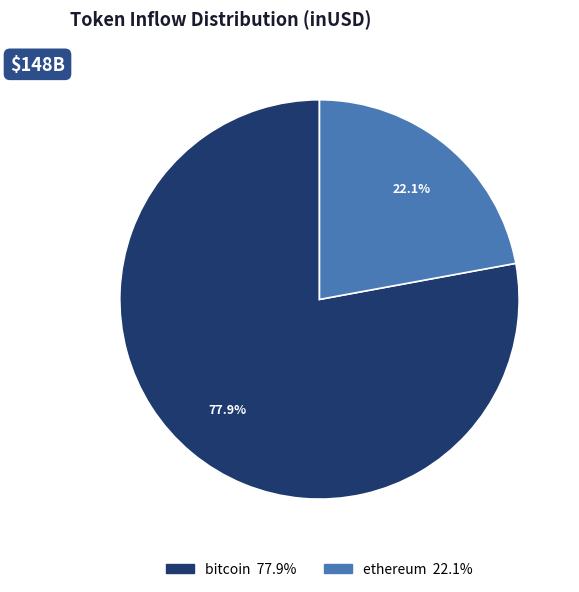

Count the number of slices in the pie.

2